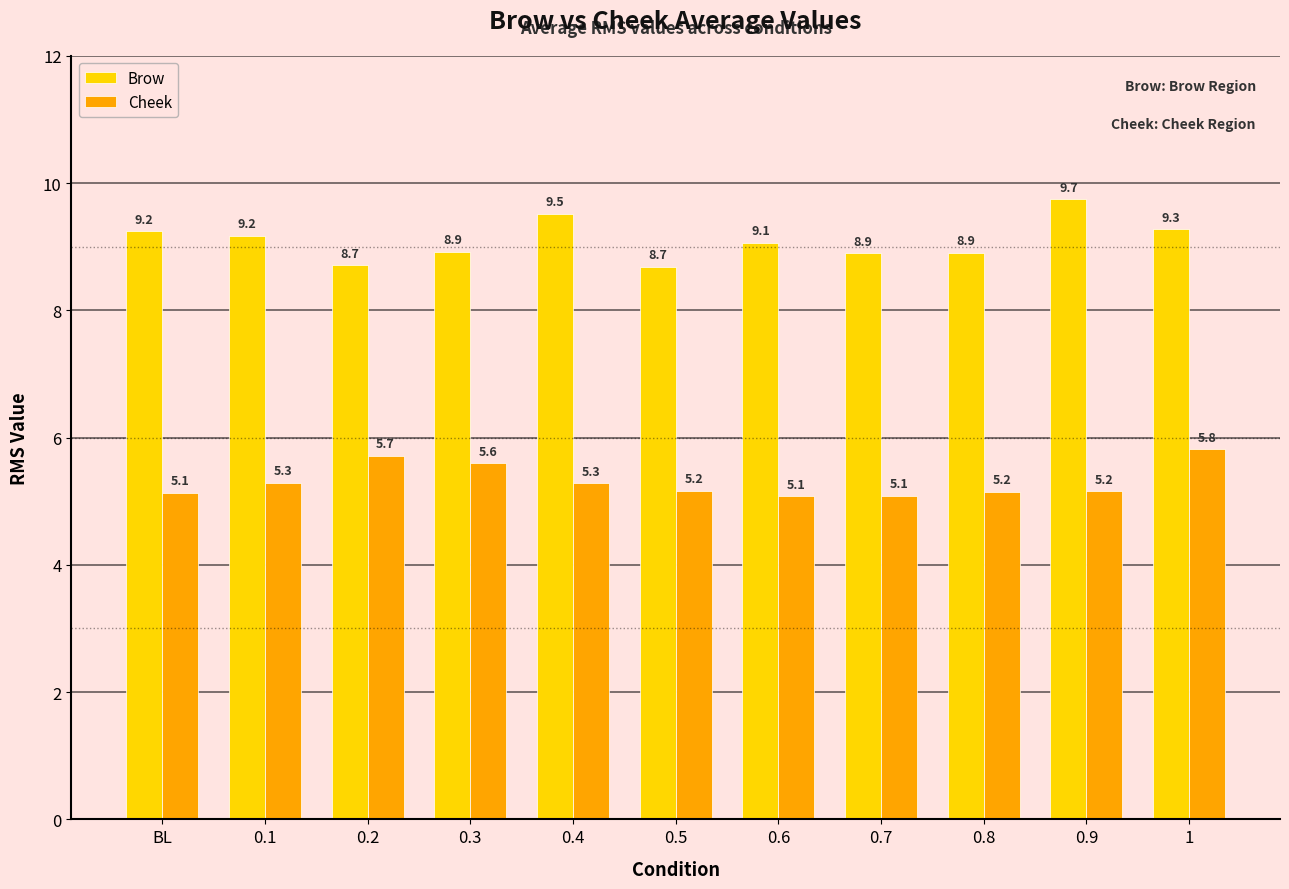

Does the chart contain any negative values?

No